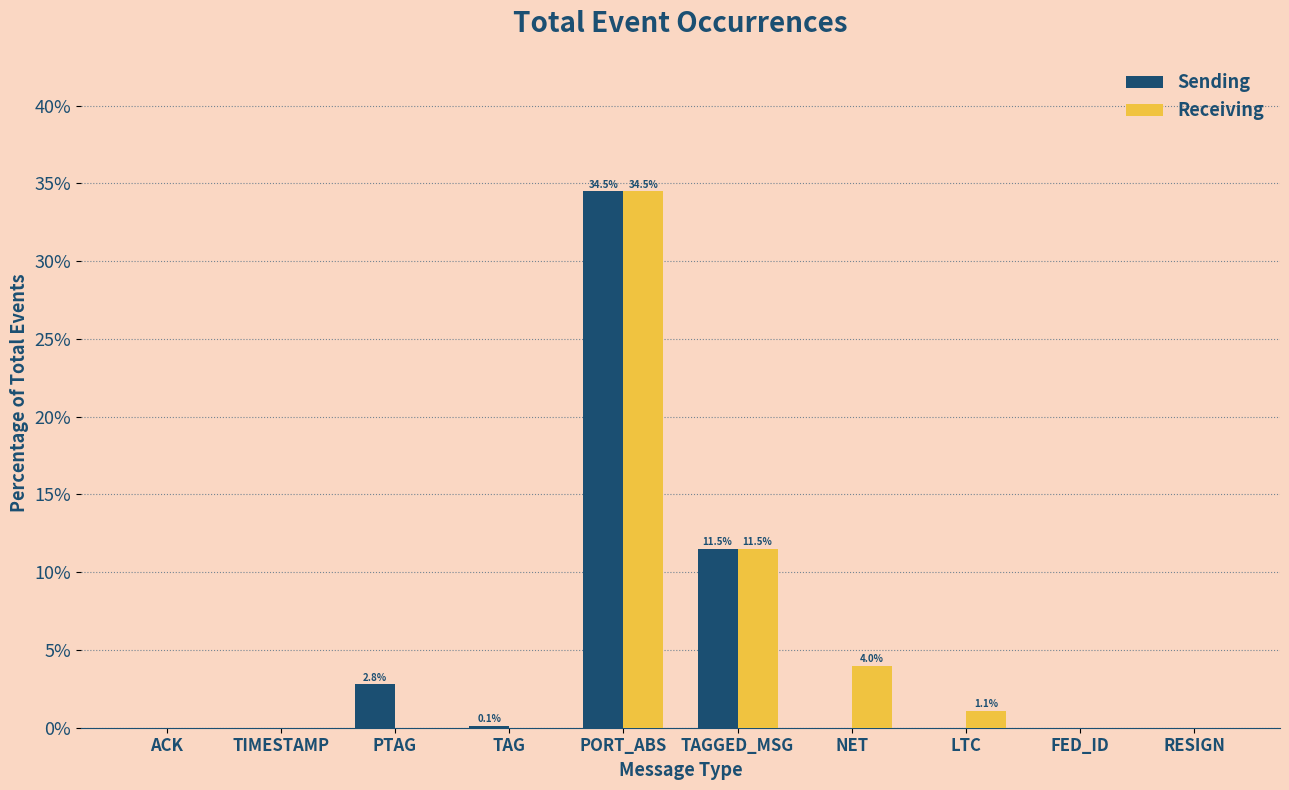

Is it true that Sending equals 21.5 at RESIGN?

False